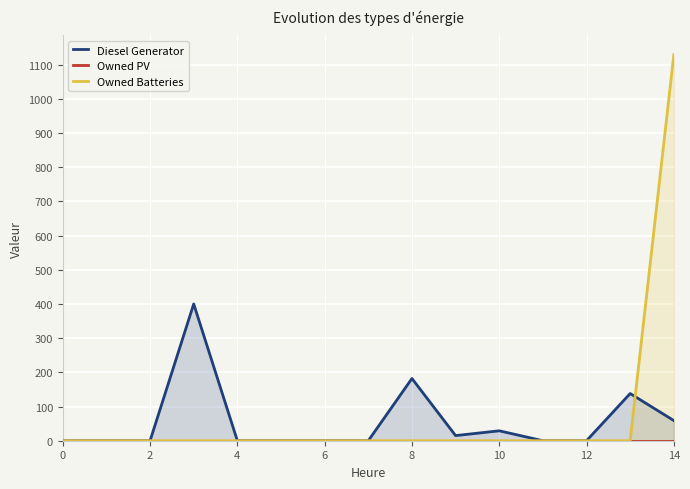

Between 10 and 14, which series saw the biggest shift?

Owned Batteries